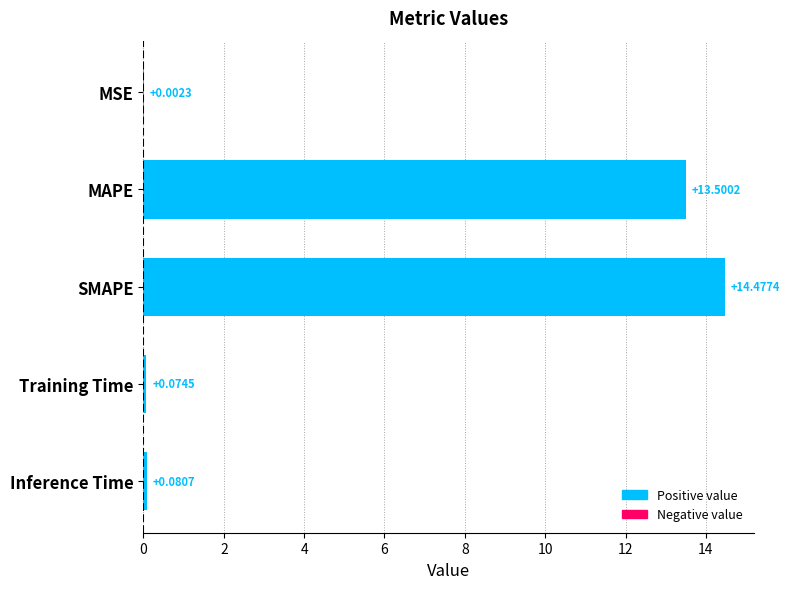

At which label is the value closest to 7?

MAPE